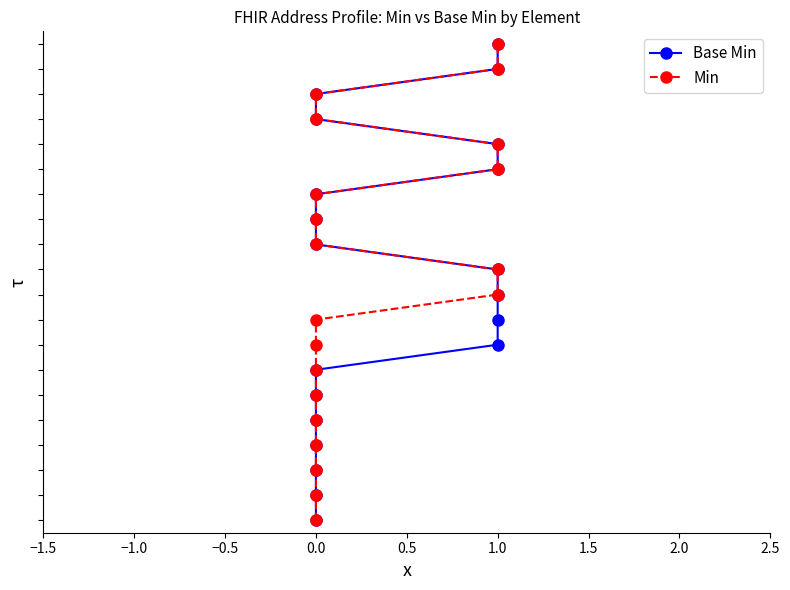

True or false: Min and Base Min intersect in this chart.

False